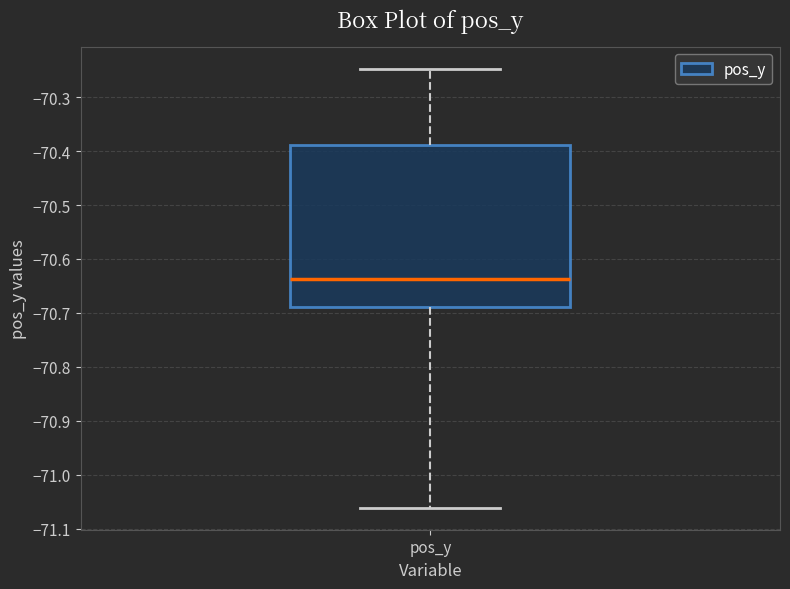

Transcribe this box plot: give where the median line is, the range the box spans, and where the two whiskers end, as read against the y-axis. The values are not printed on the chart, so give them approximately, as read against the axis.

median -70.64, box -70.69 to -70.39, whiskers -71.06 to -70.25